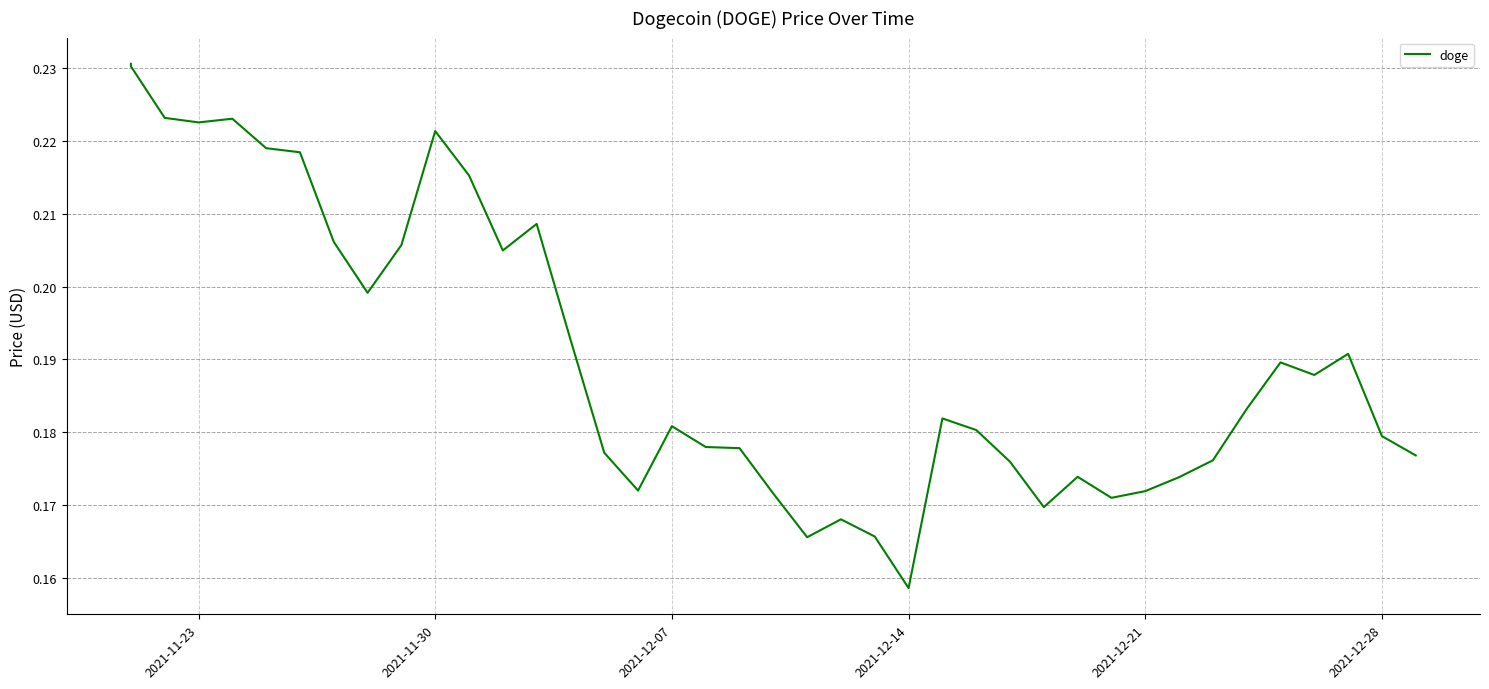

Does the chart display data point markers on the line(s)?

No